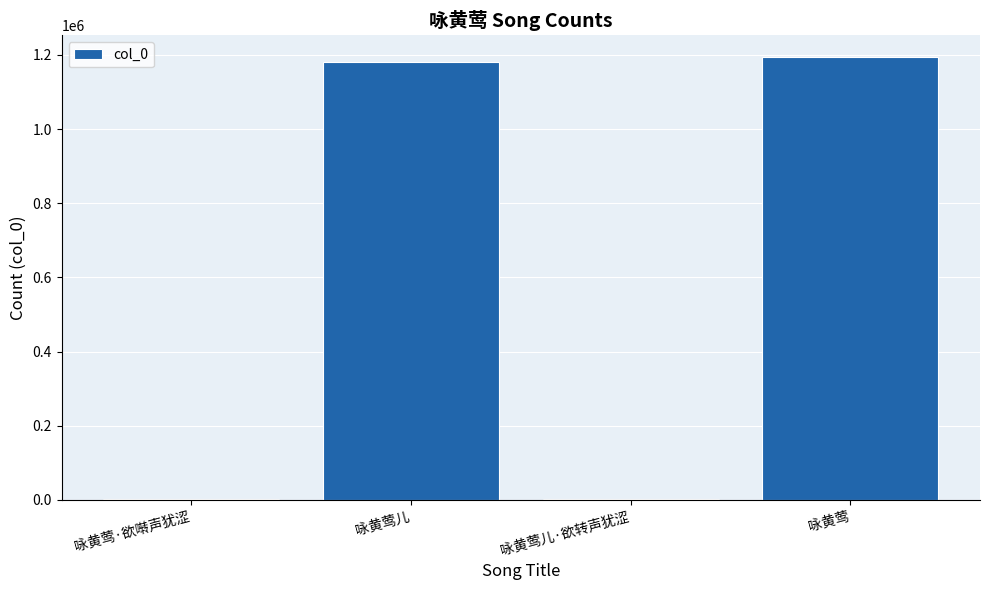

The chart shows a value of 1181537 at 咏黄莺儿. True or false?

True